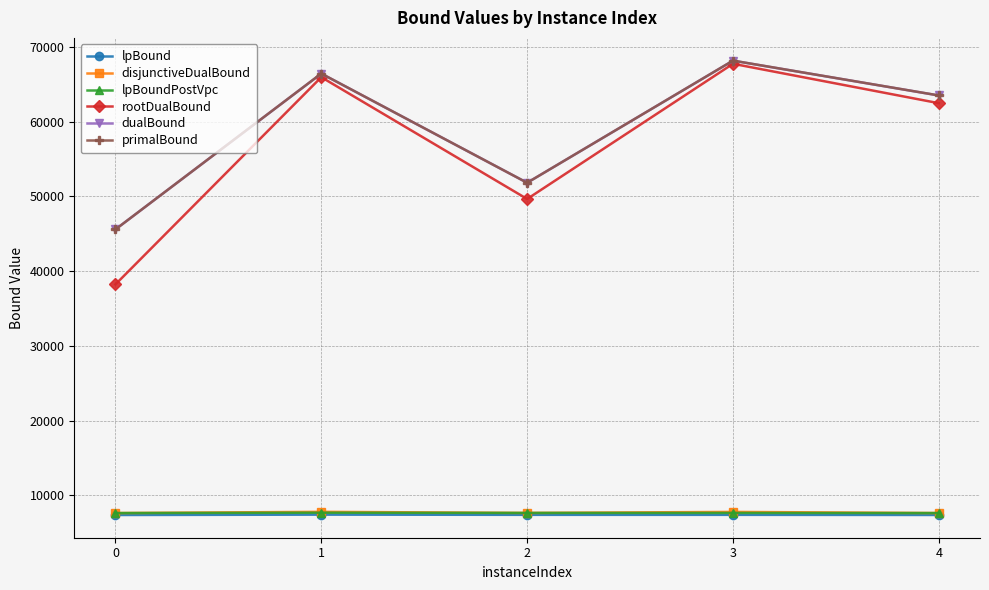

What is the value of the lpBoundPostVpc point at the 1st from the left?

7642.6